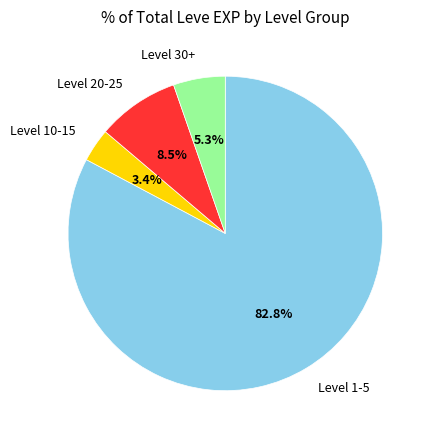

Rank the categories by value from highest to lowest.

Level 1-5, Level 20-25, Level 30+, Level 10-15